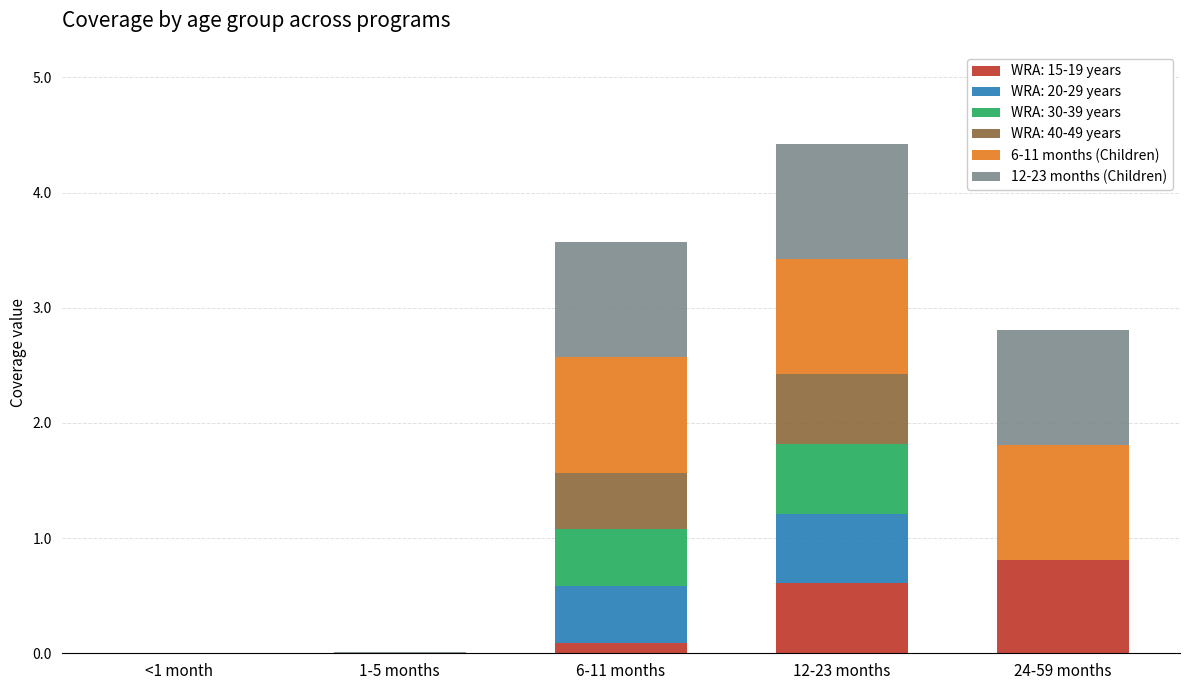

Which category has the highest value in the WRA: 15-19 years series?

24-59 months